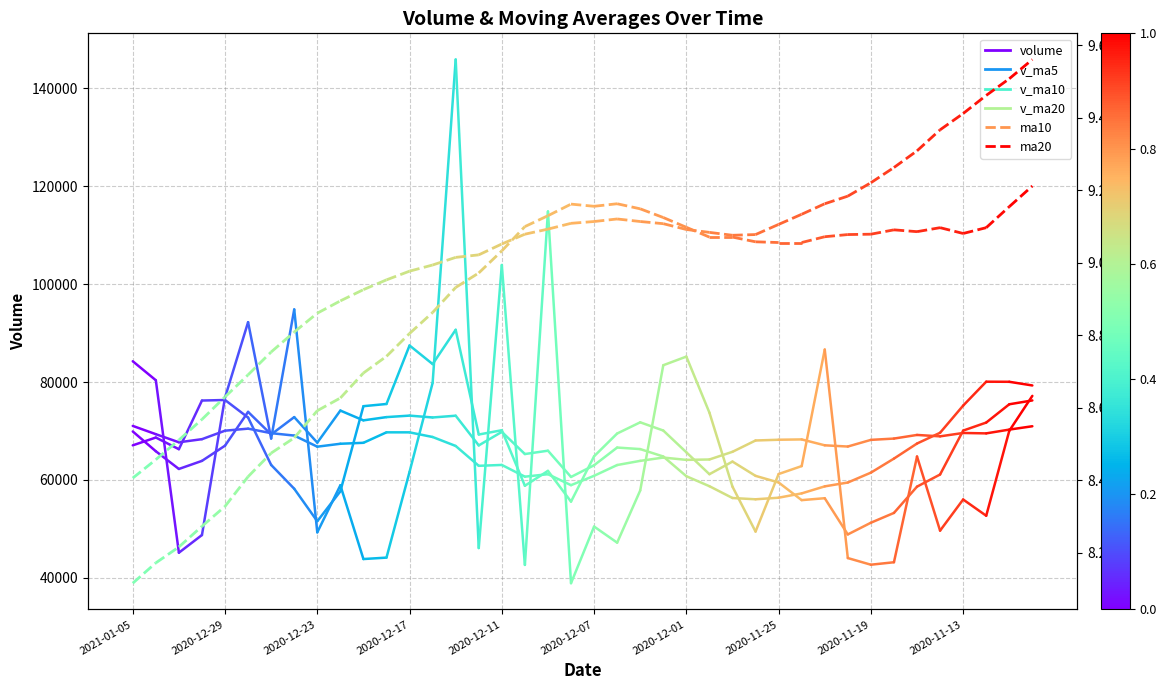

Between 2021-01-05 and 2020-12-29, which is larger?

2021-01-05